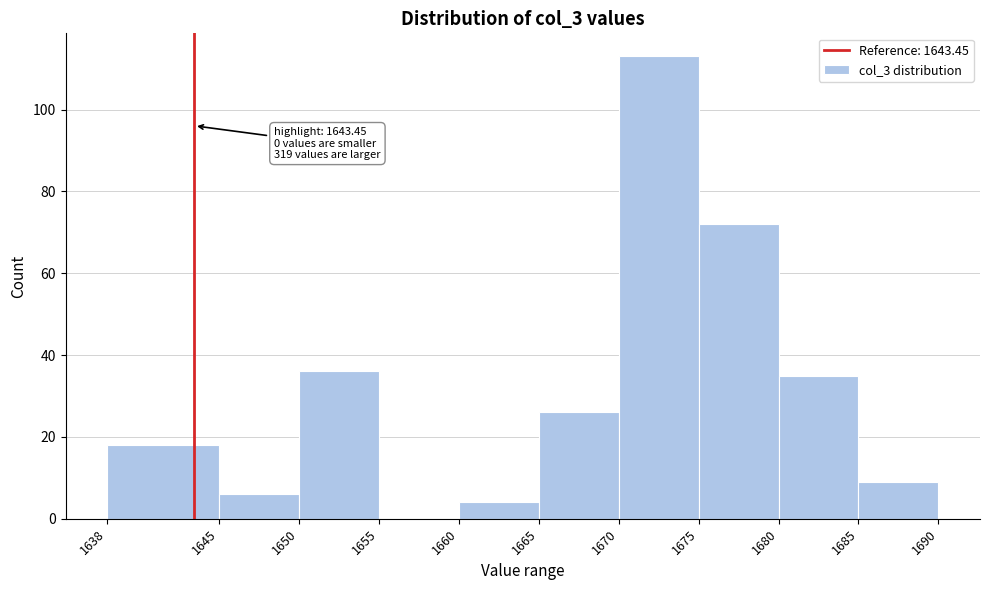

Which range on the x-axis has the tallest bar?

1670 to 1675